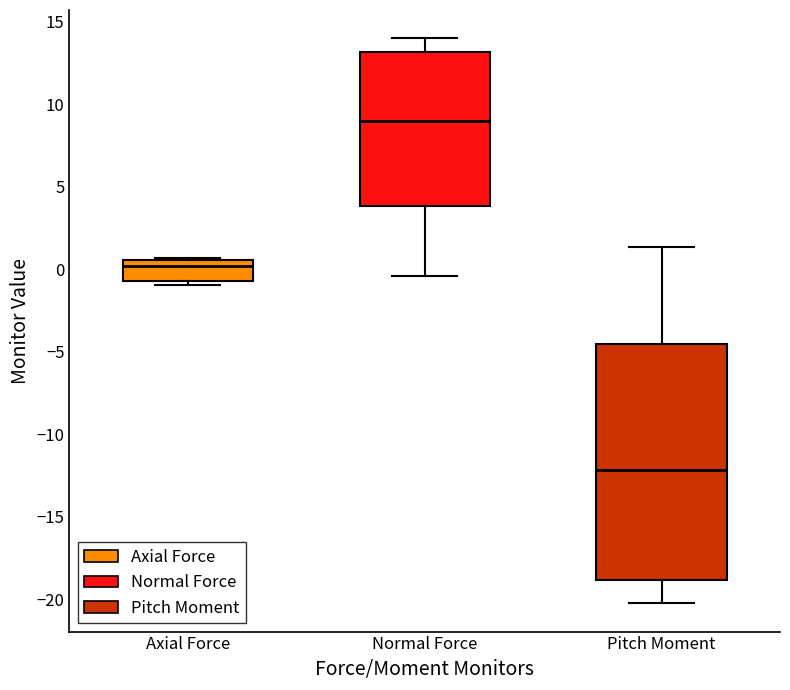

Which box is the tallest, from its lower edge to its upper edge?

Pitch Moment